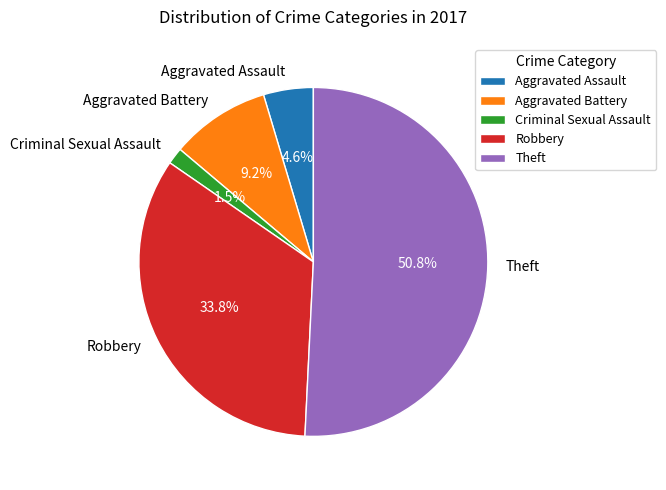

To the nearest percent, what is the average slice percentage?

20%